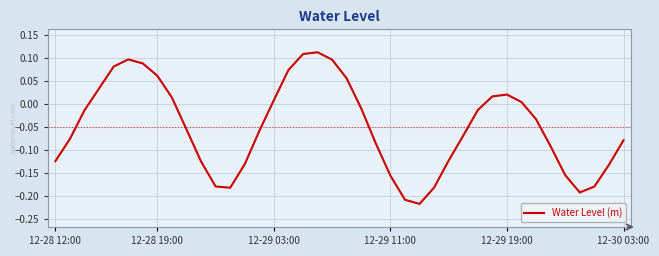

What is the difference between the maximum and minimum values?

0.3